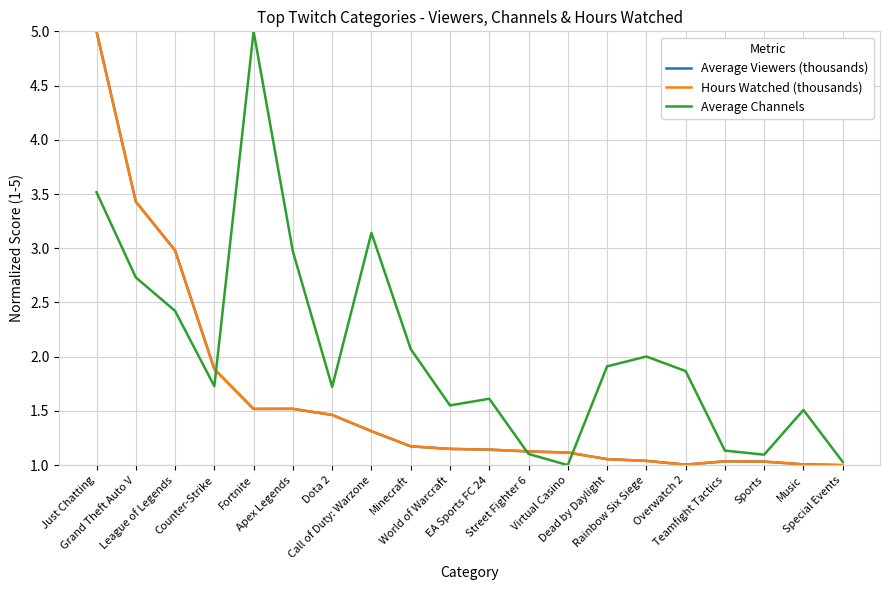

What is the maximum value shown in the chart?

5.0